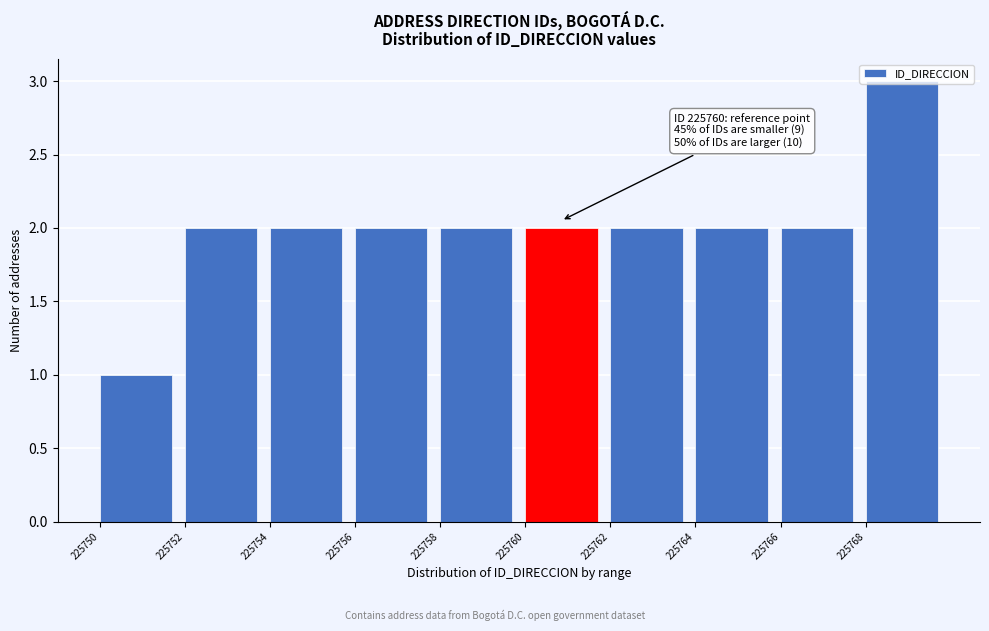

Which range on the x-axis has the tallest bar?

225768 to 225770